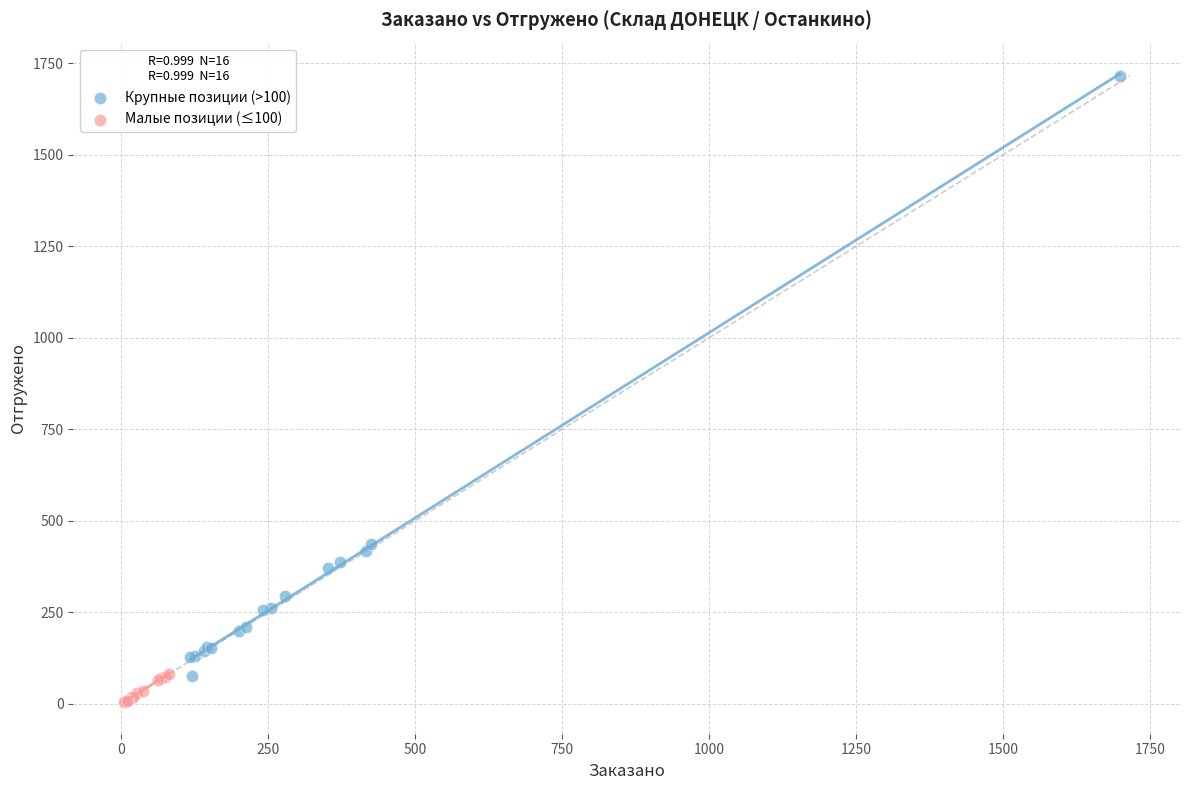

Which series contains the highest Y value?

Крупные позиции (>100)